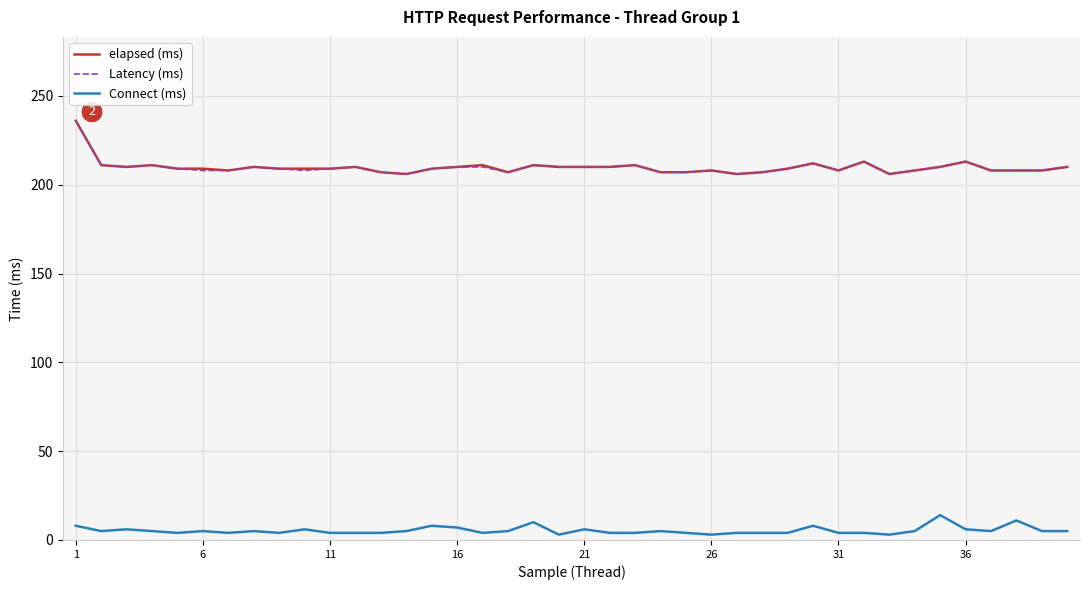

What is the maximum value for elapsed (ms)?

236